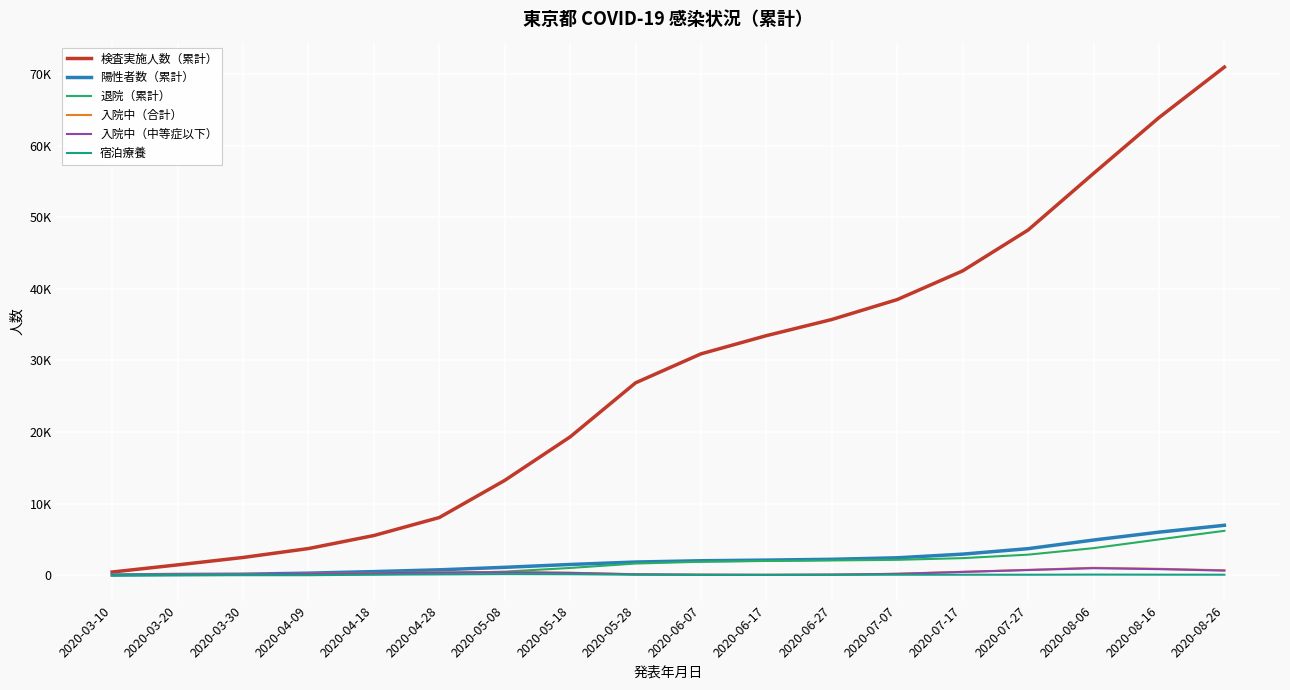

Which series changed the most between 2020-05-18 and 2020-07-27?

検査実施人数（累計）